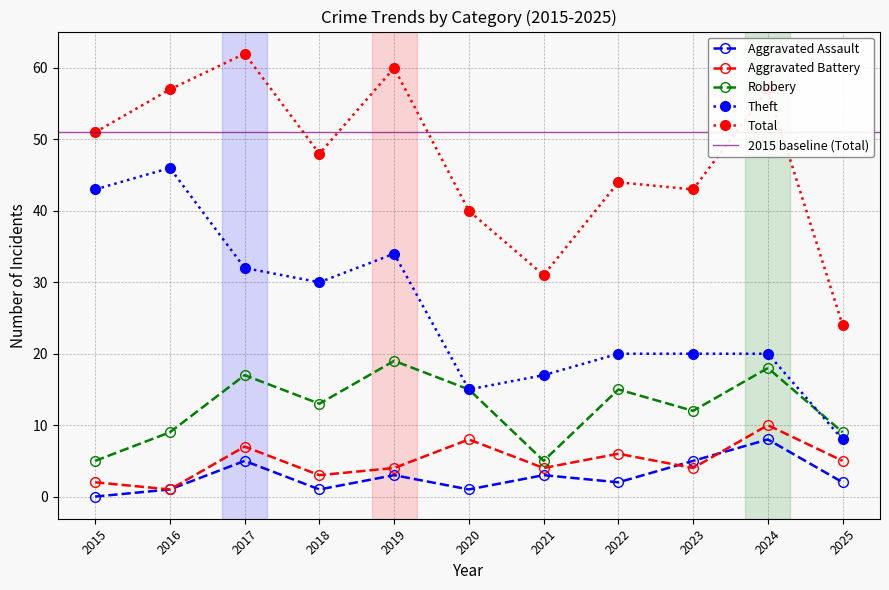

True or false: Aggravated Battery has more than 0 points higher than both neighbors.

True